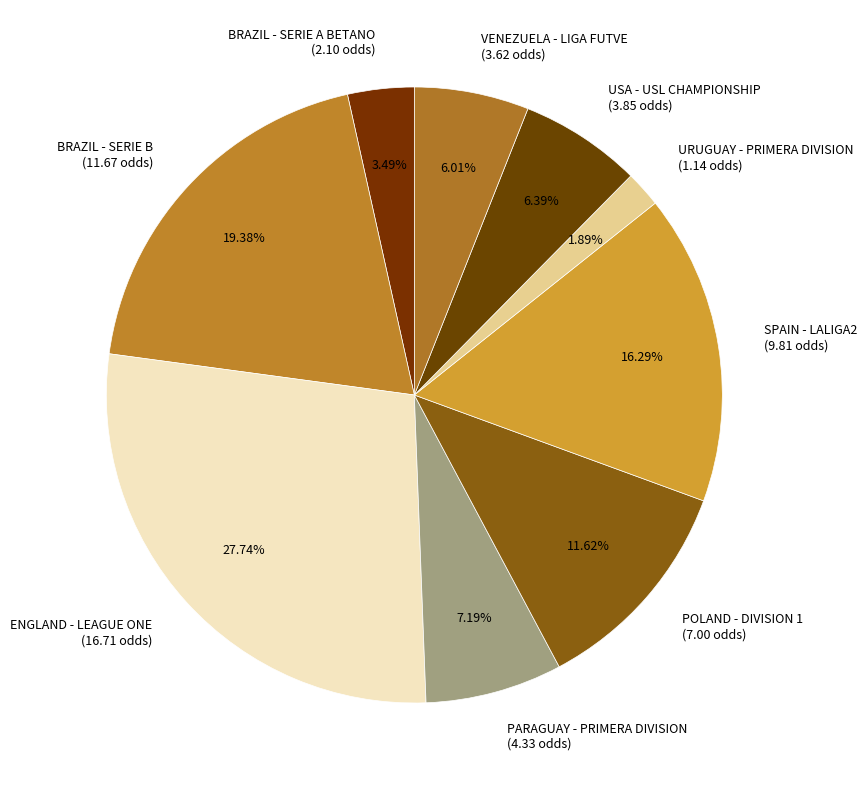

The URUGUAY - PRIMERA DIVISION slice represents 8% of the pie. True or false?

False